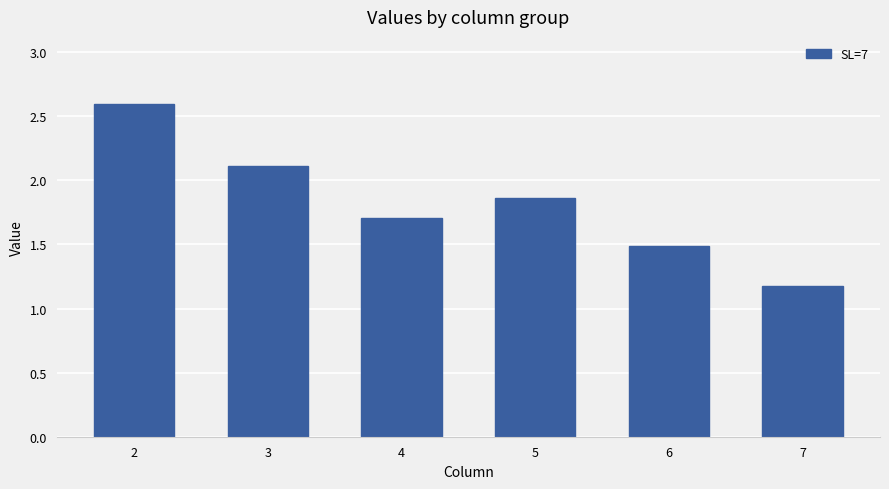

What is the change in value from 5 to 6?

-0.4